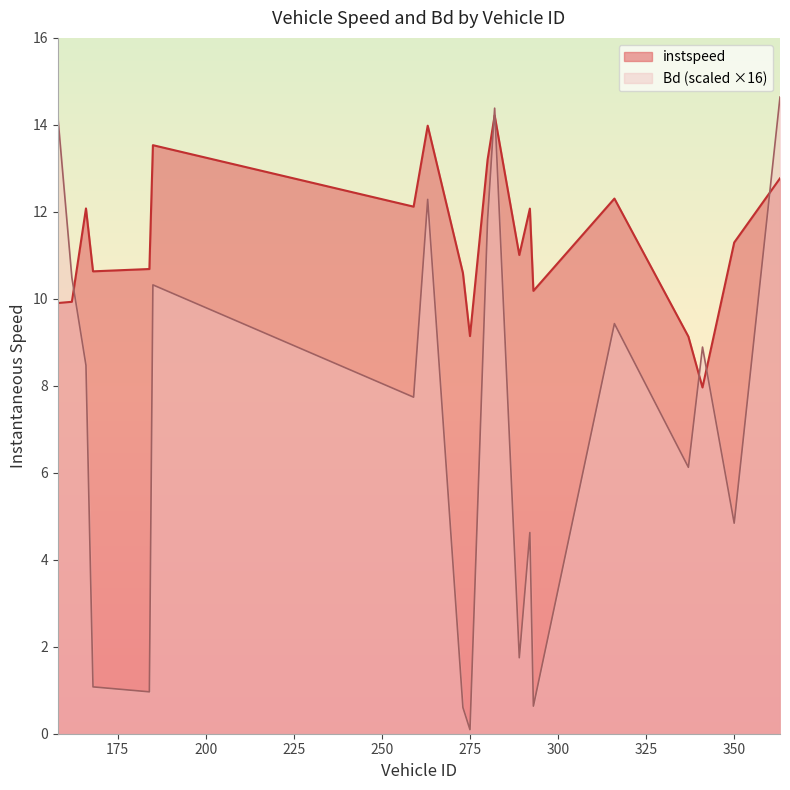

Does the chart have visible grid lines?

No